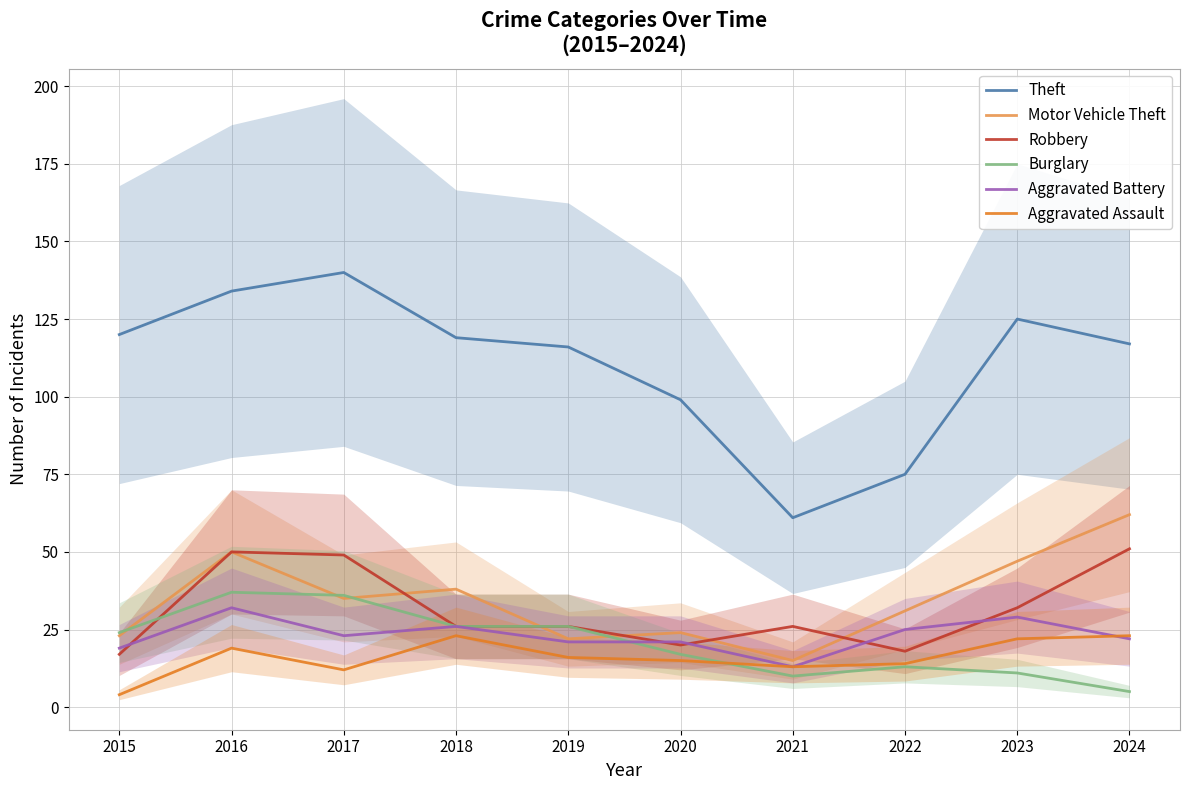

True or false: Aggravated Battery has a value of 32 at 2016.

True